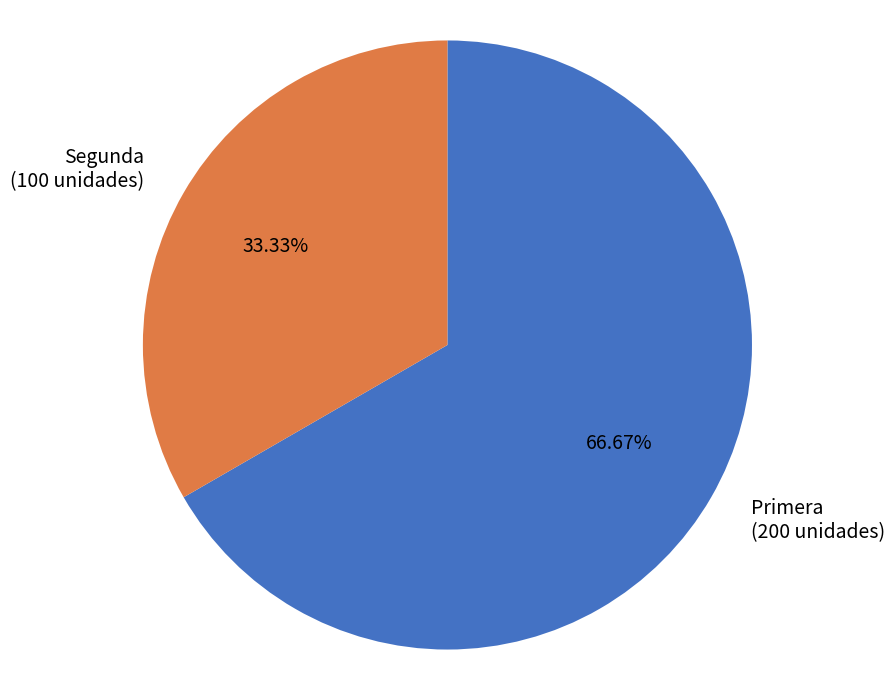

How many slices are in this pie chart?

2